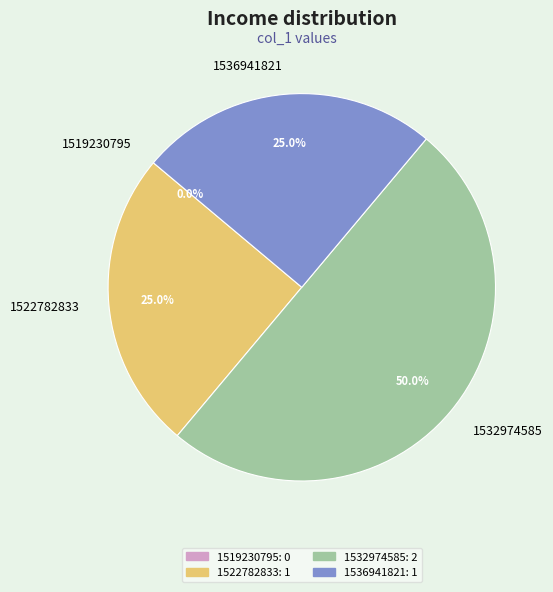

What percentage is the 1536941821 slice, to the nearest percent?

25%